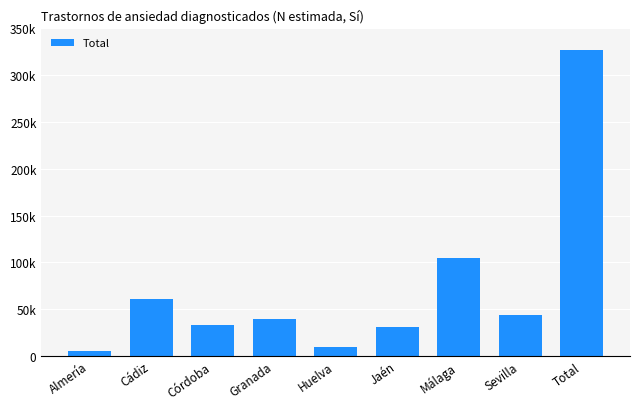

At which category does the chart reach its peak across all series?

Total